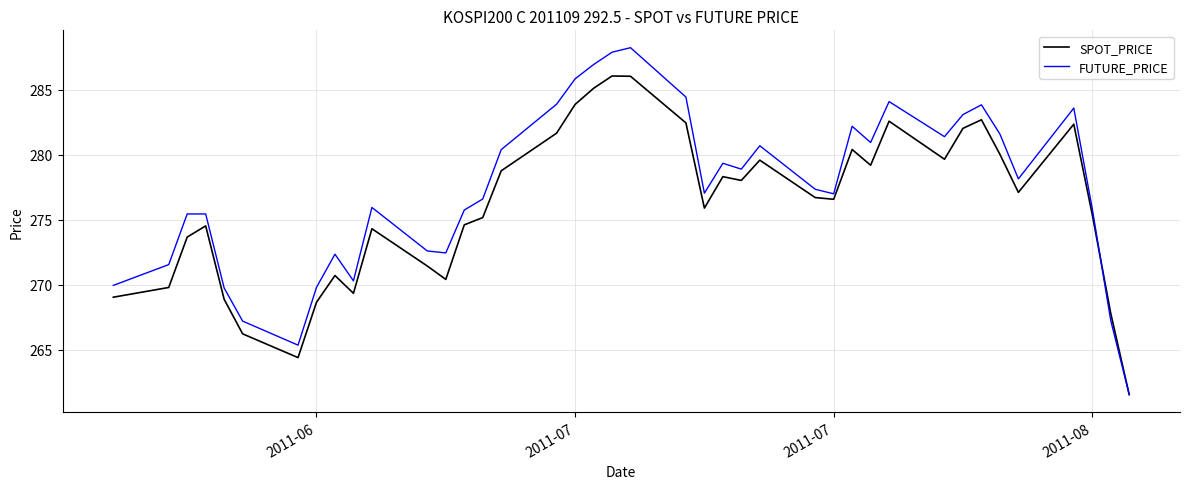

True or false: FUTURE_PRICE has more than 1 points higher than both neighbors.

True